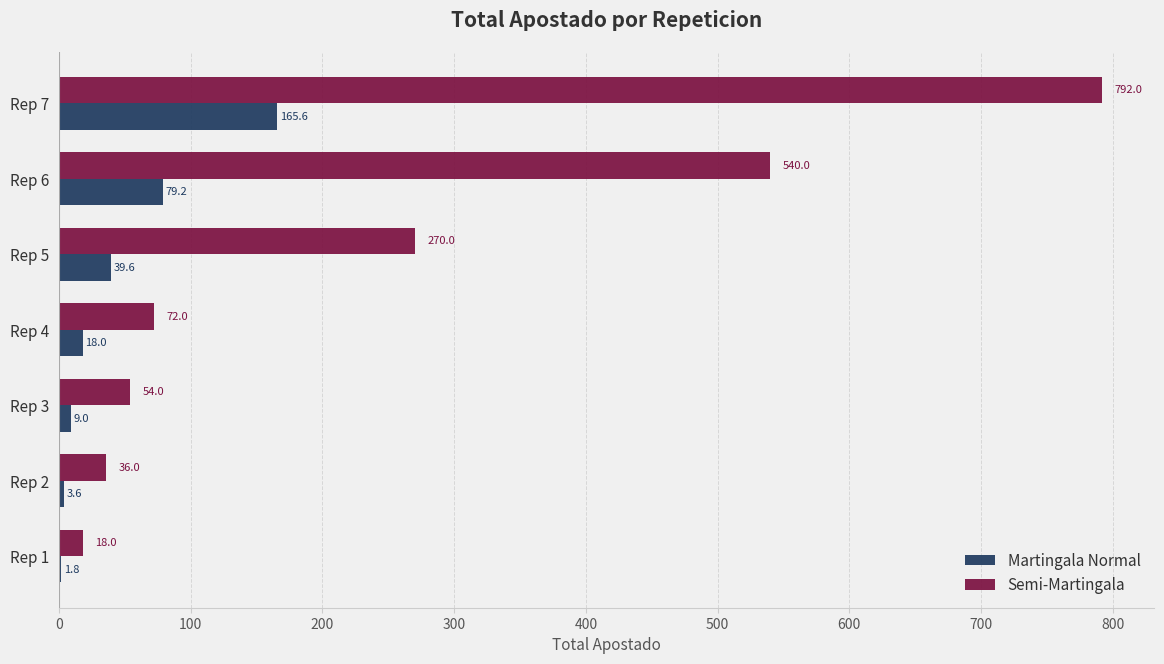

The Semi-Martingala series shows 415.5 at Rep 5. True or false?

False